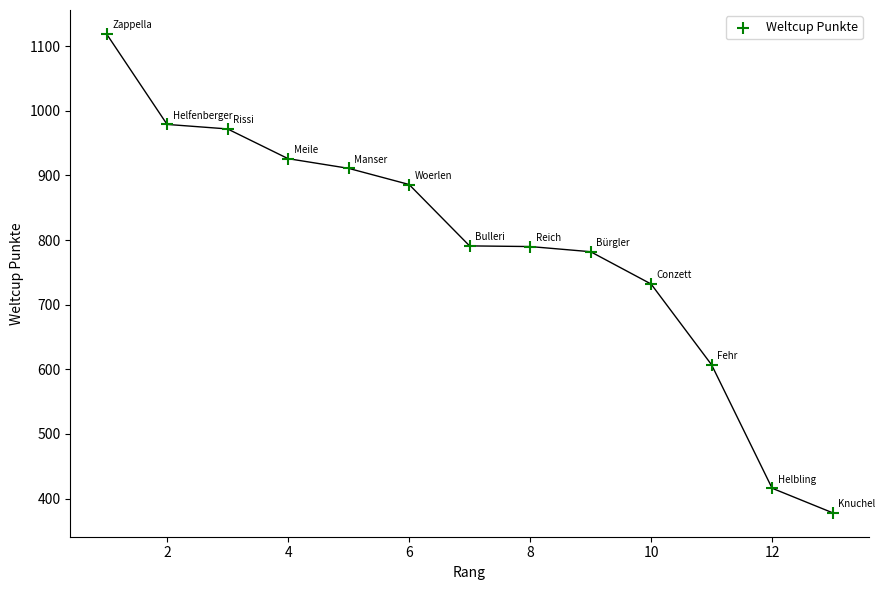

What is the range of Y values (max minus min)?

741